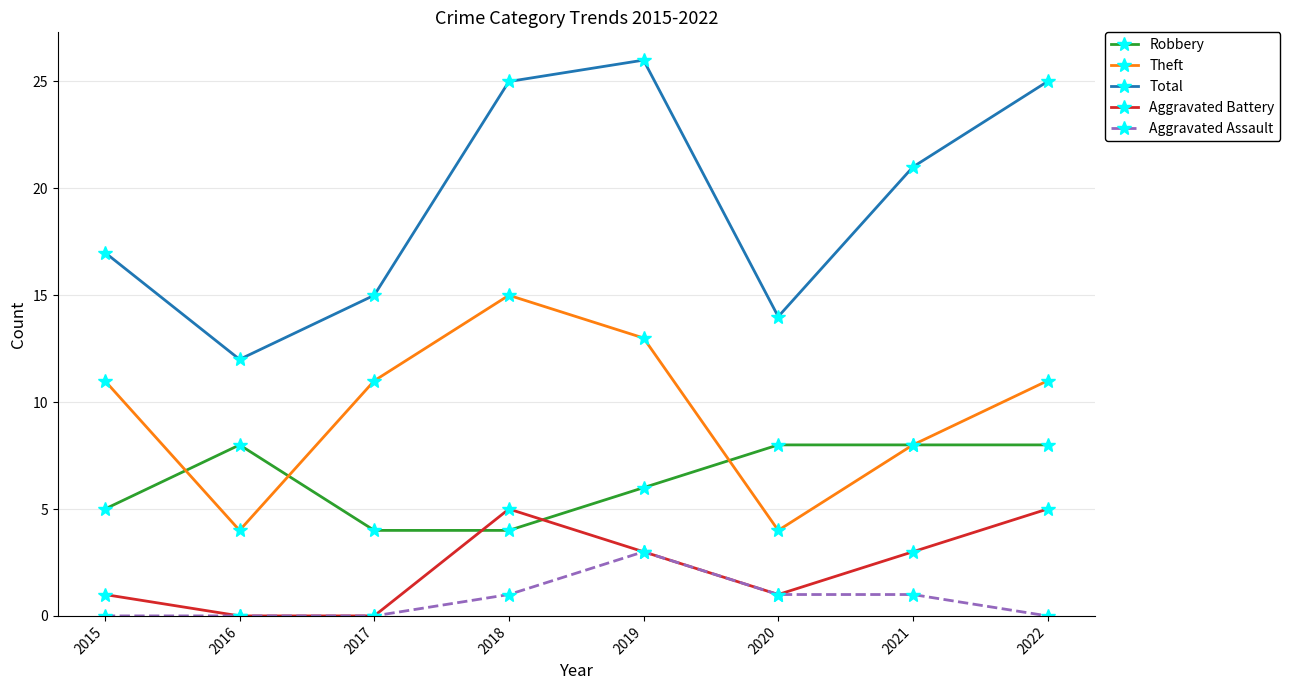

At which category does Total reach its first local valley?

2016